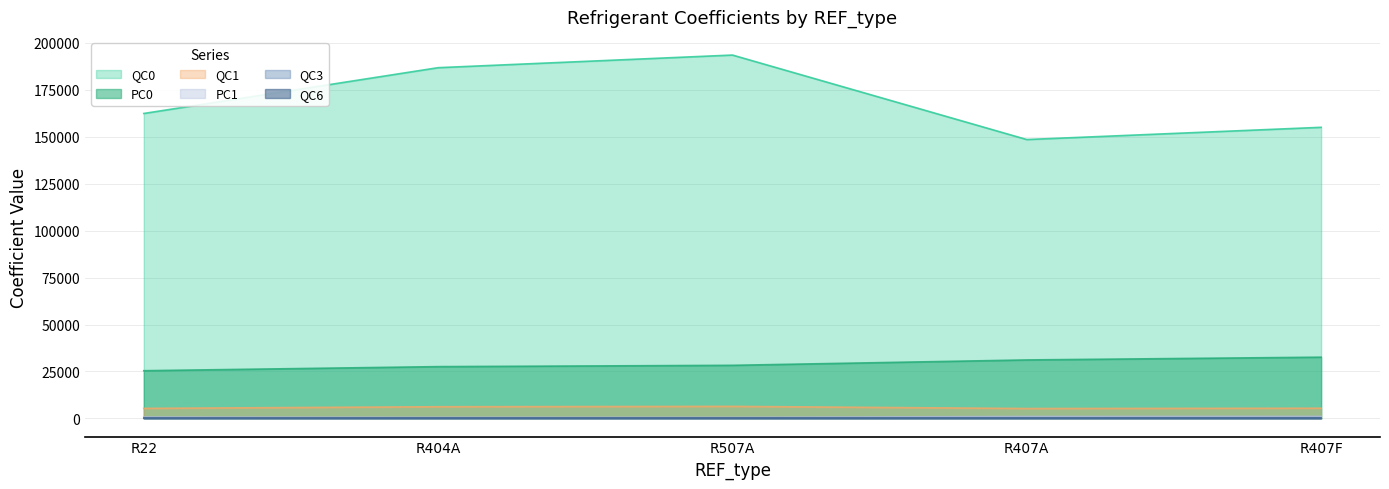

At how many categories does at least one series exceed 152699?

4